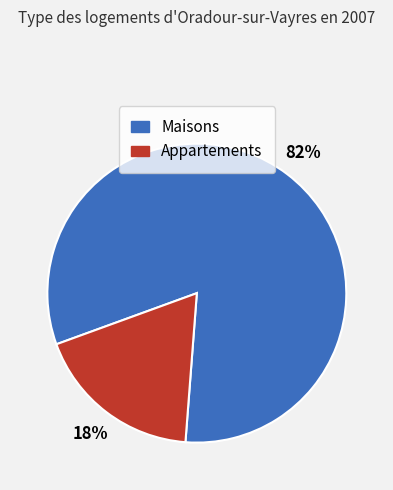

Does any single category account for the majority?

Yes